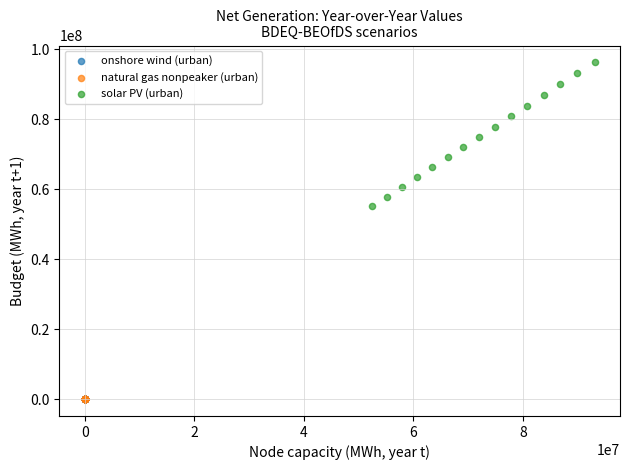

What are all the series names shown in the legend?

onshore wind (urban), natural gas nonpeaker (urban), solar PV (urban)